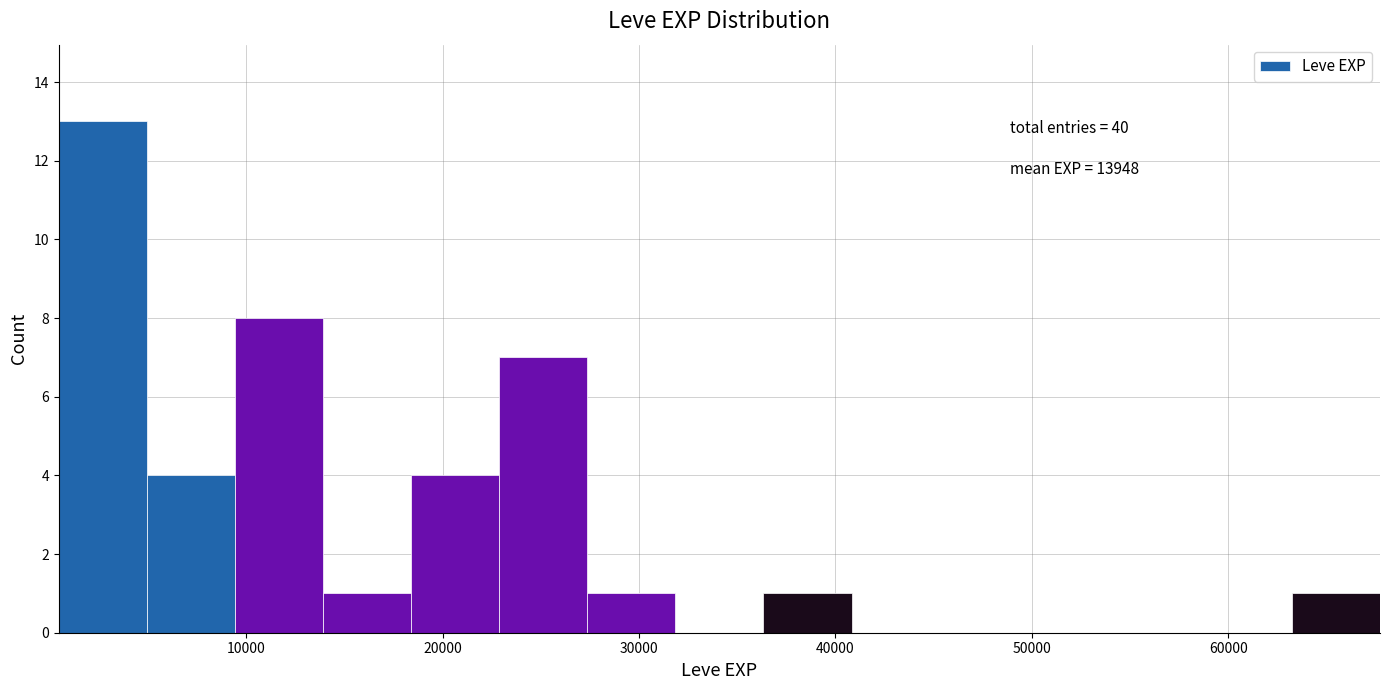

Which range on the x-axis has the tallest bar?

0 to 5000